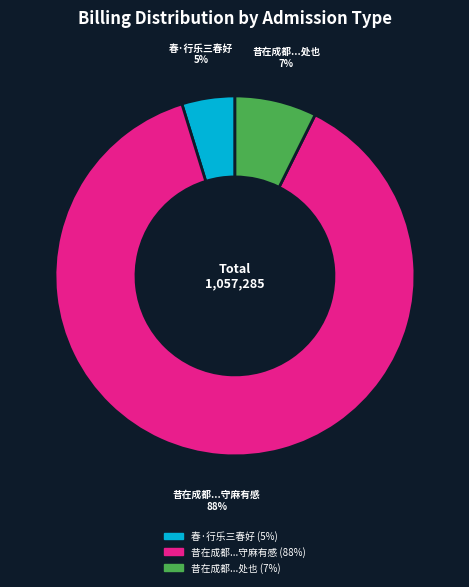

How many slices are in this pie chart?

3